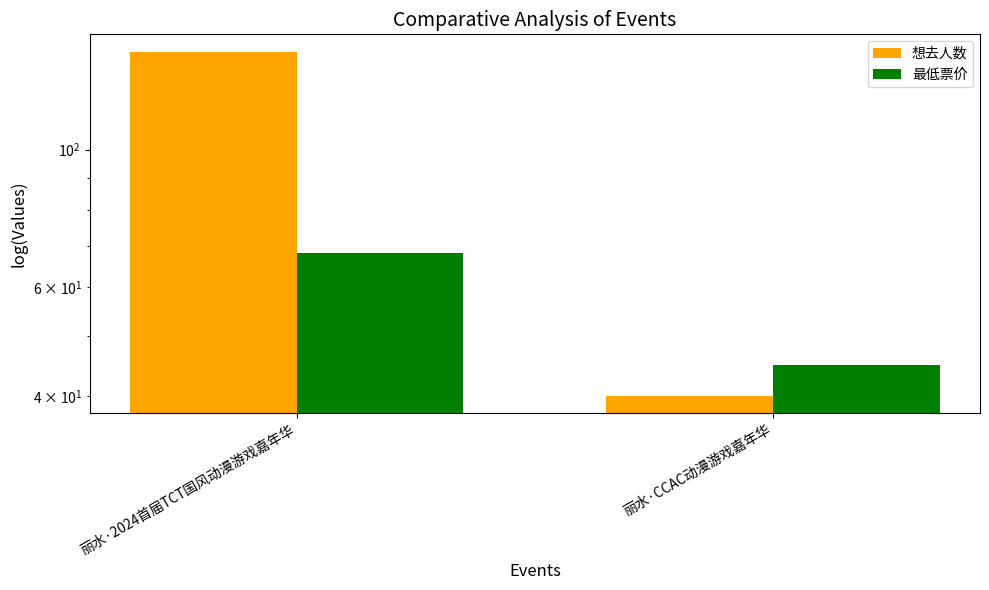

Which category has the lowest value across all series?

丽水·CCAC动漫游戏嘉年华